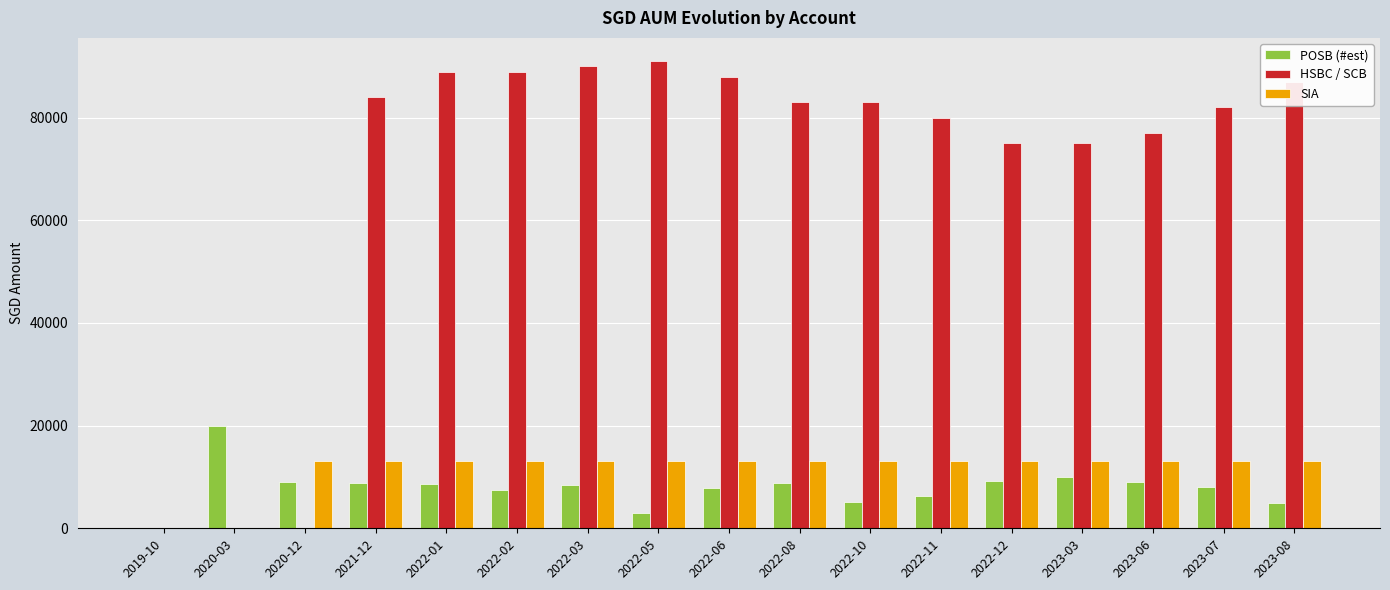

What is the greatest value displayed?

91000.0